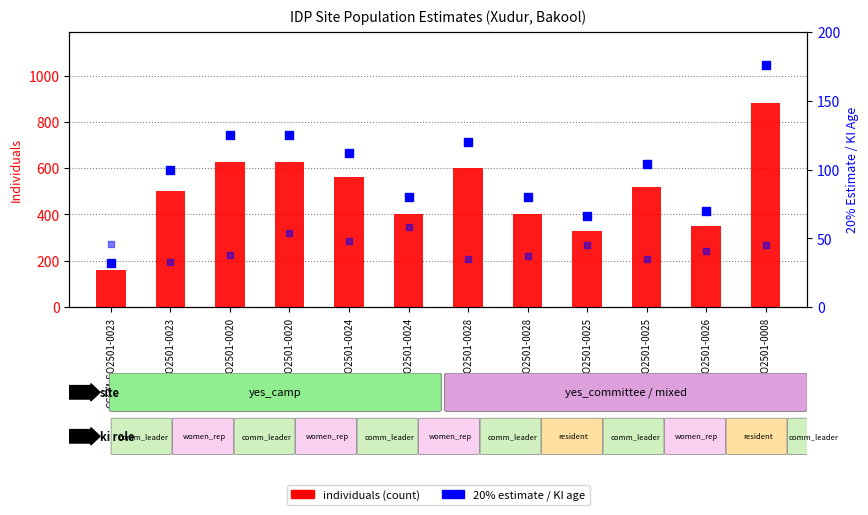

Which series contains the lowest Y value?

20% estimate